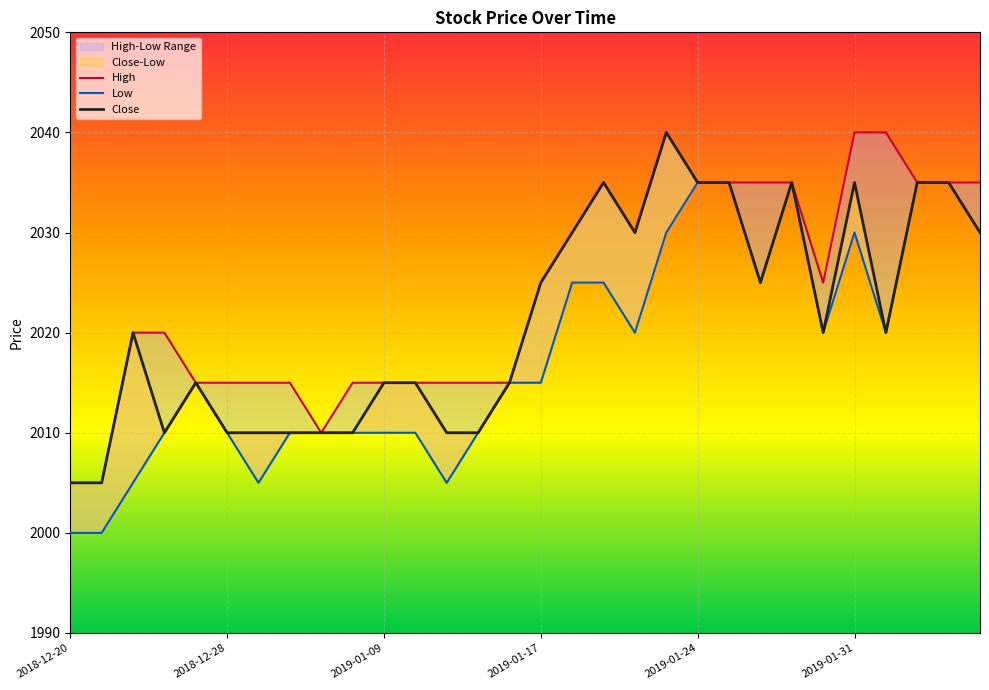

Which has a higher value, 23 or 16?

23